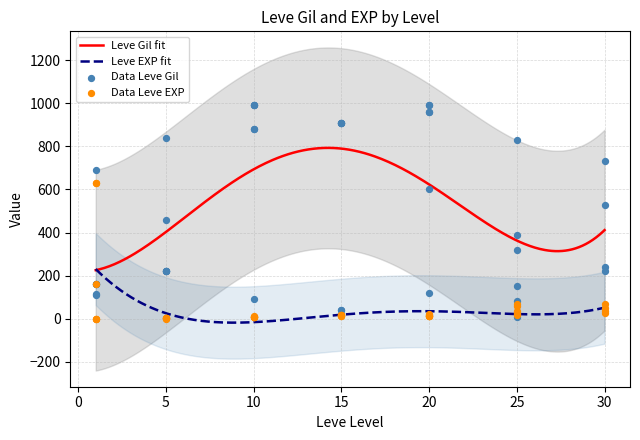

At which category is the sum across all series the highest?

20